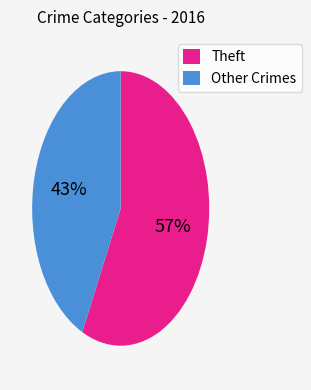

To the nearest percent, what is the difference between the largest and smallest slice percentages?

14%